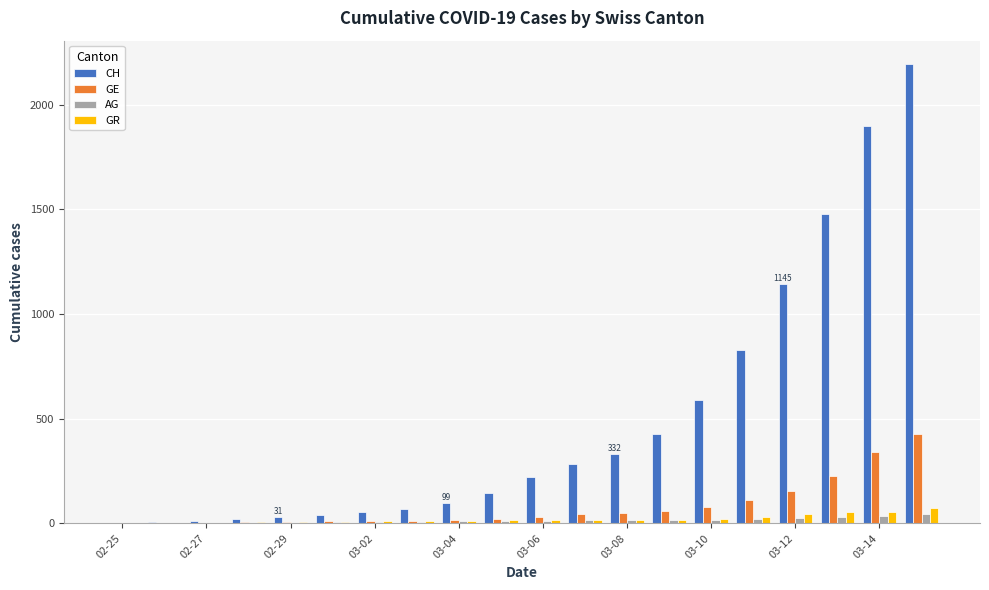

What is the maximum value shown in the chart?

2196